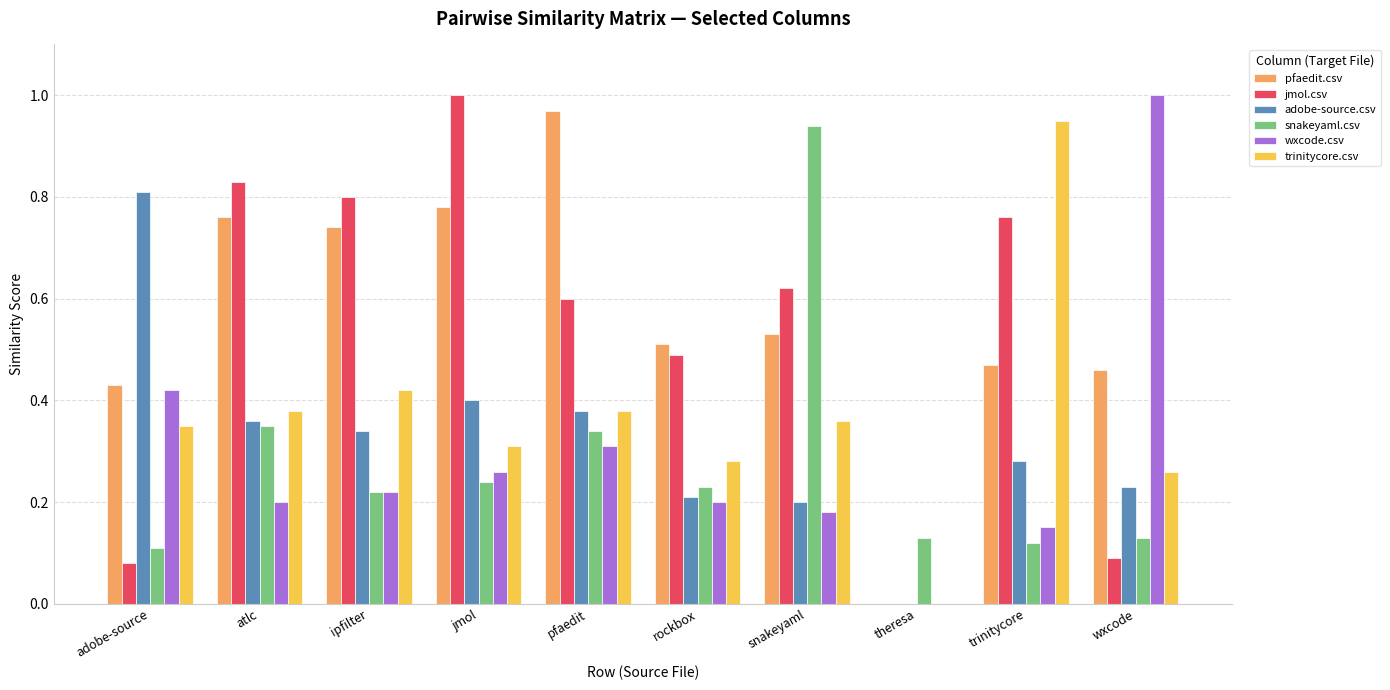

Which category has the highest value in the wxcode.csv series?

wxcode